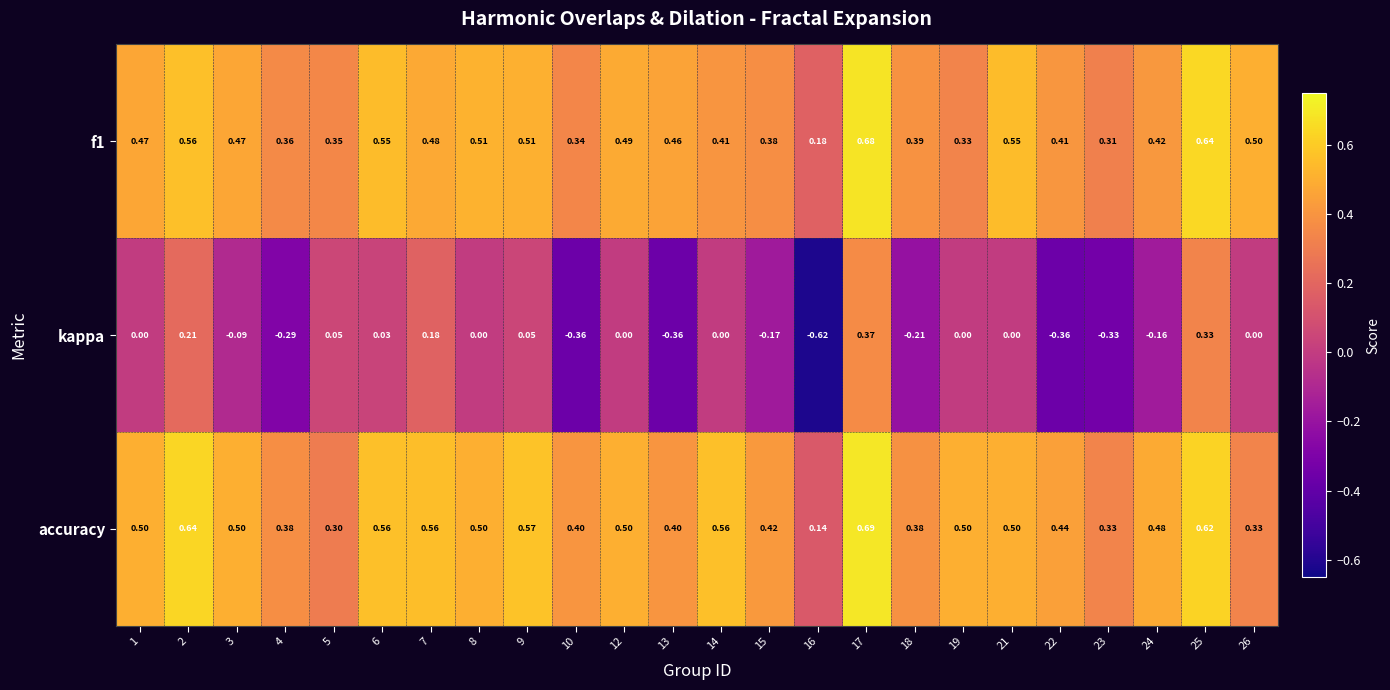

Between 19 and 22, which series saw the biggest shift?

kappa